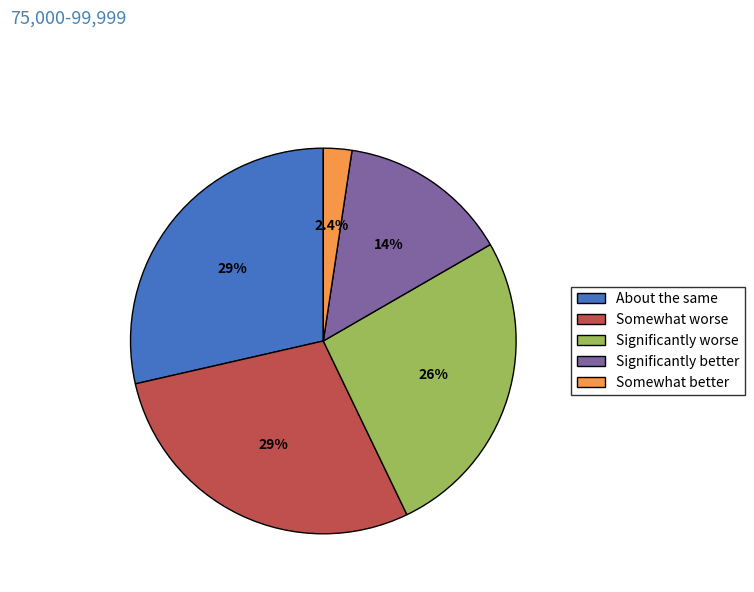

Does any single category account for the majority?

No